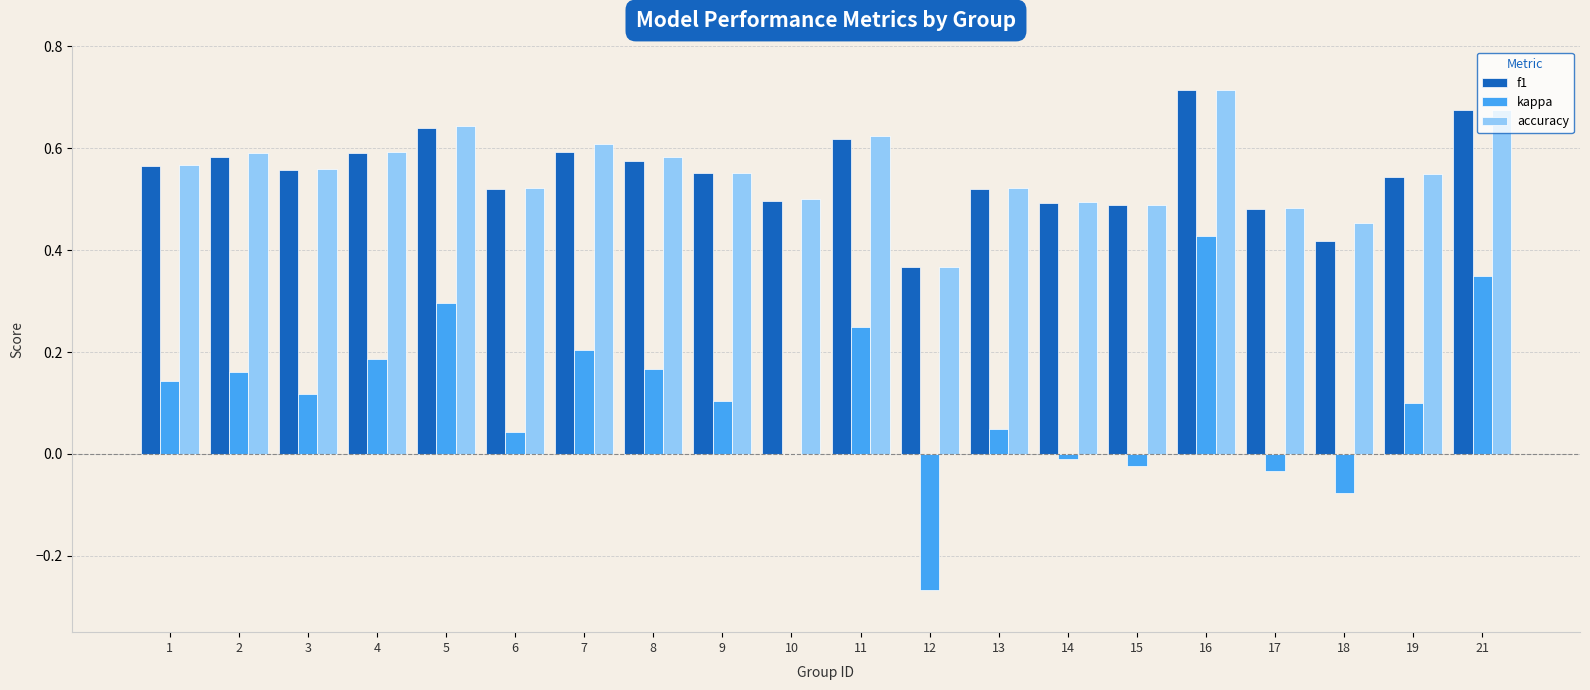

At which category is the sum across all series the highest?

16